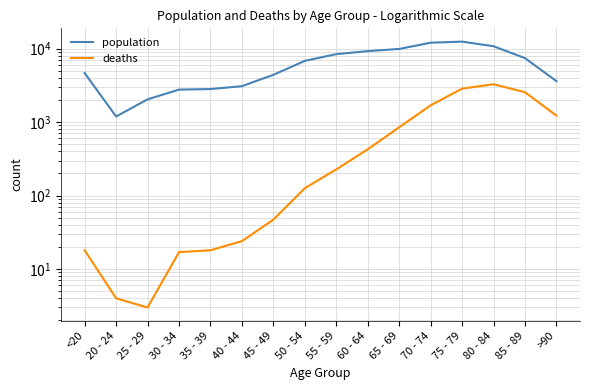

Which has a higher value, 85 - 89 or 35 - 39?

85 - 89